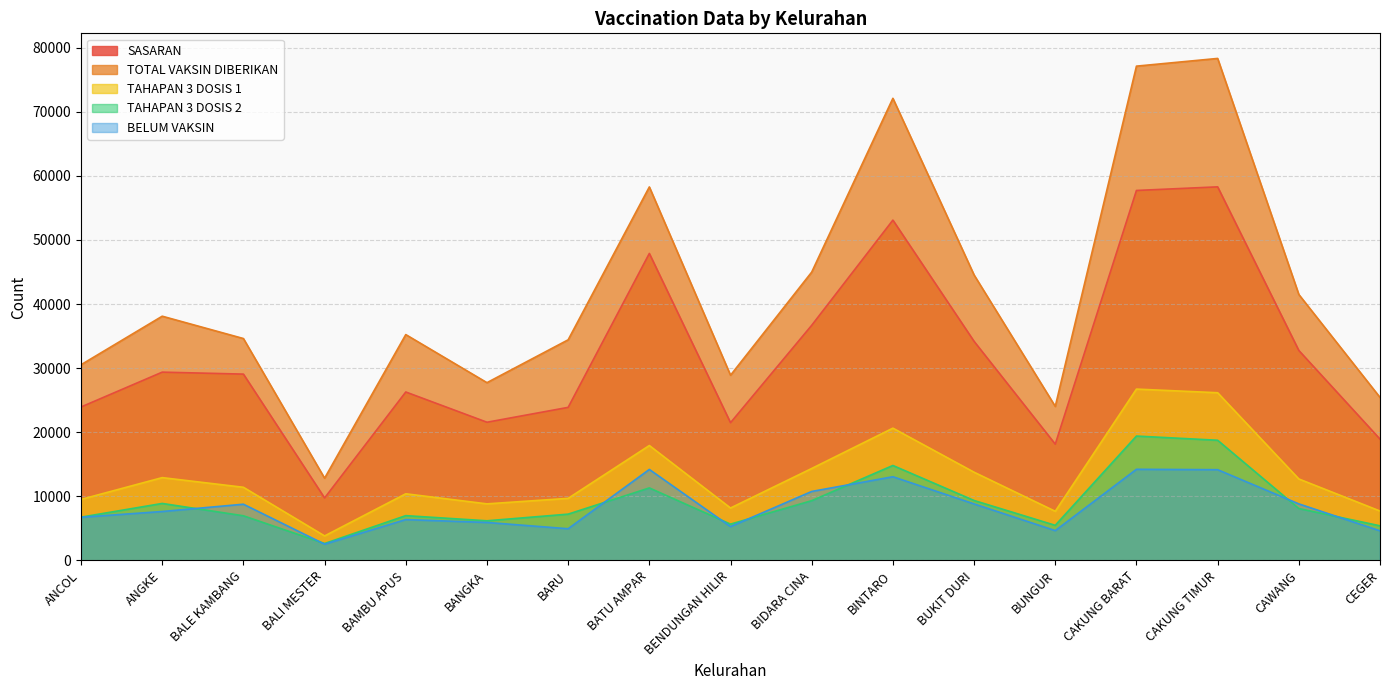

How many distinct data groups are displayed?

5